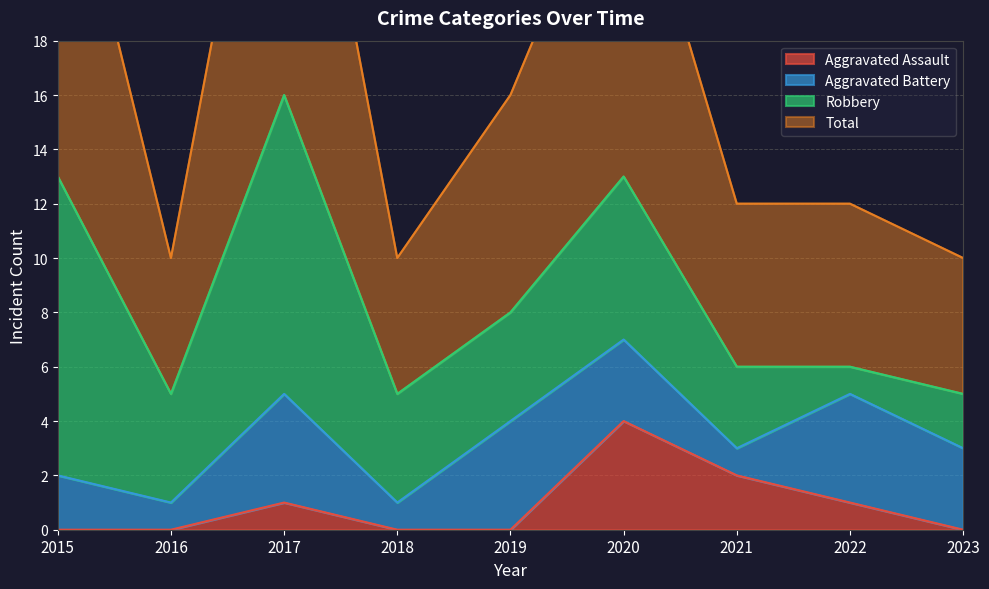

Between 2022 and 2015, which is larger?

2022